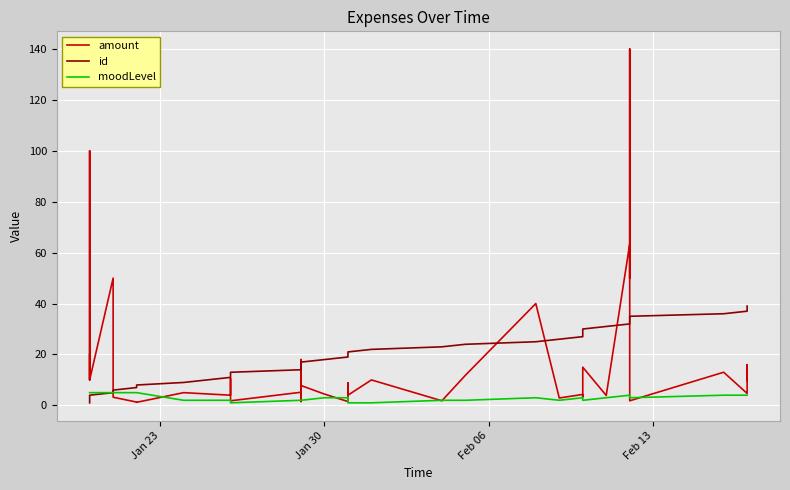

Is it true that id equals 13.1 at 22?

False